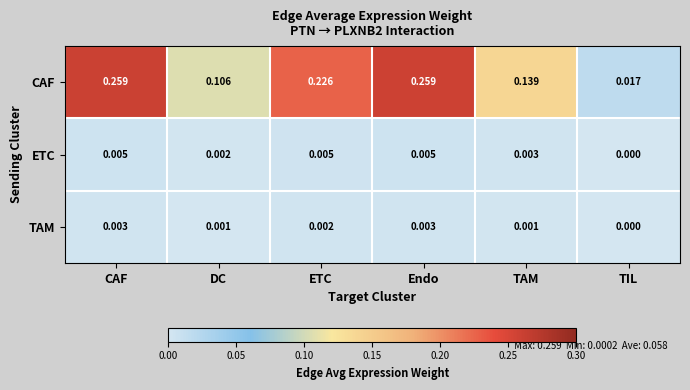

Rank the series by their maximum value, from highest to lowest.

CAF, ETC, TAM